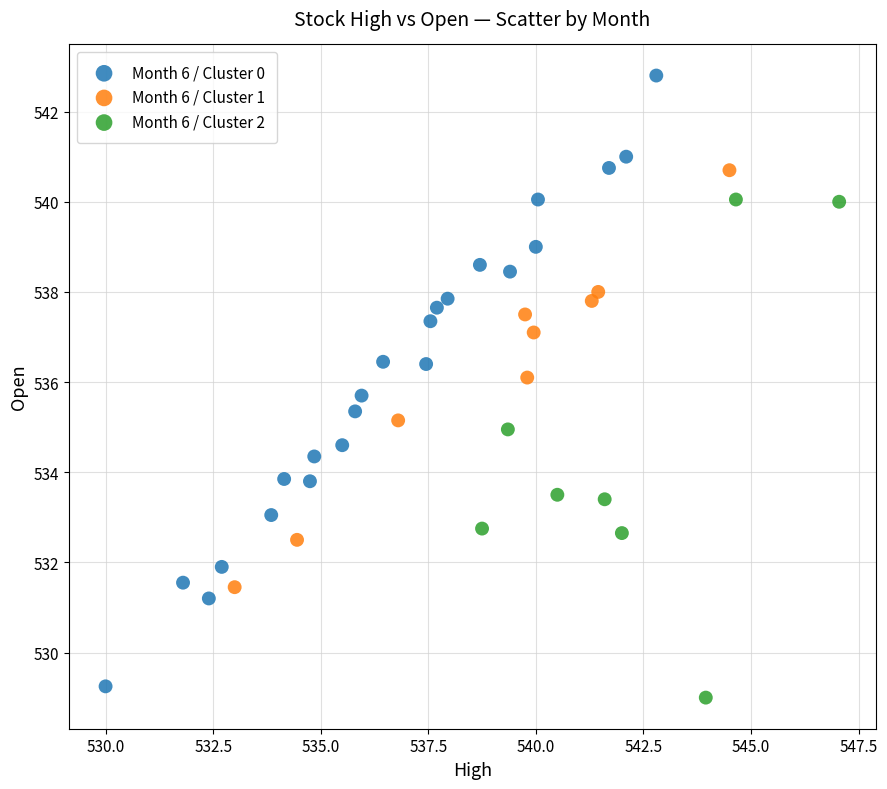

Which series reaches the maximum Y coordinate?

Month 6 / Cluster 0